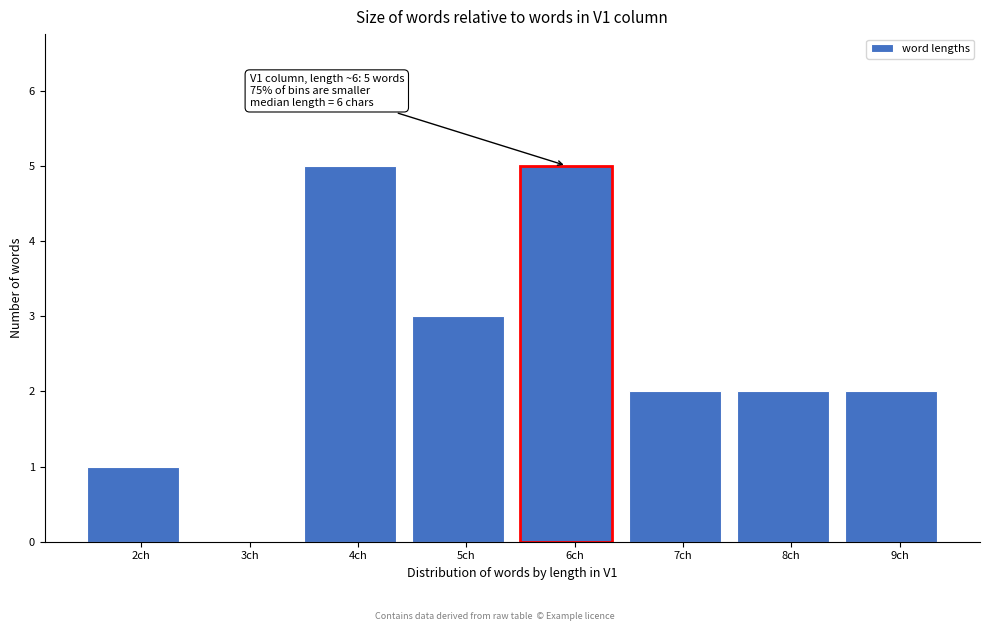

Reading left to right, what are all the values shown in this chart?

2ch=1	3ch=0	4ch=5	5ch=3	6ch=5	7ch=2	8ch=2	9ch=2